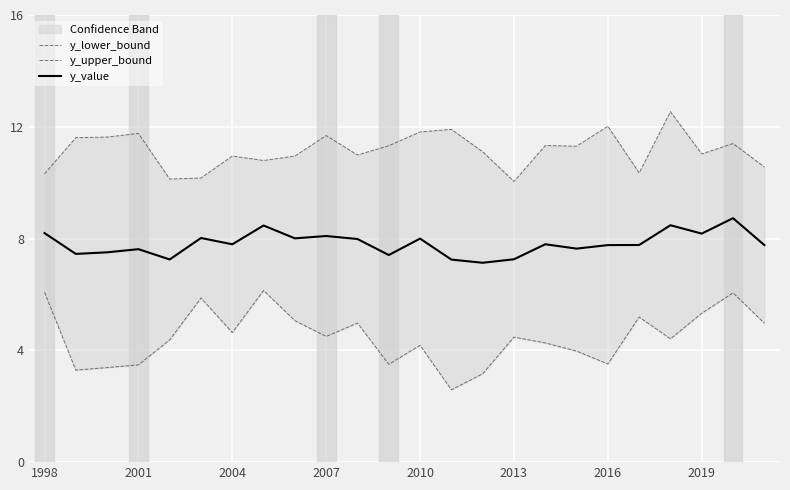

True or false: y_value has a value of 8.2 at 2019.

True